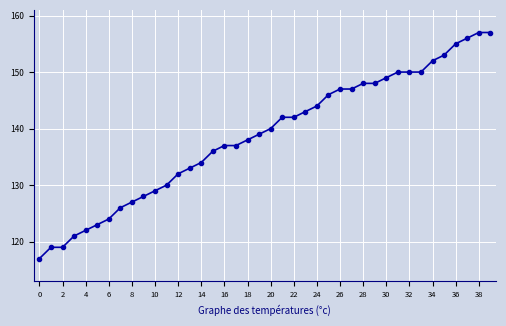

What is the average value?

139